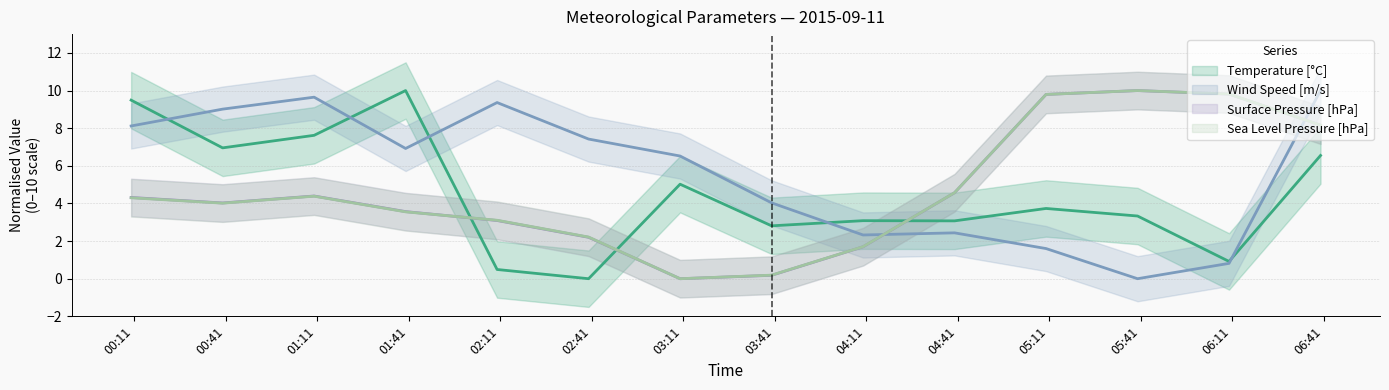

What is the sum of all Sea Level Pressure values?

65.8